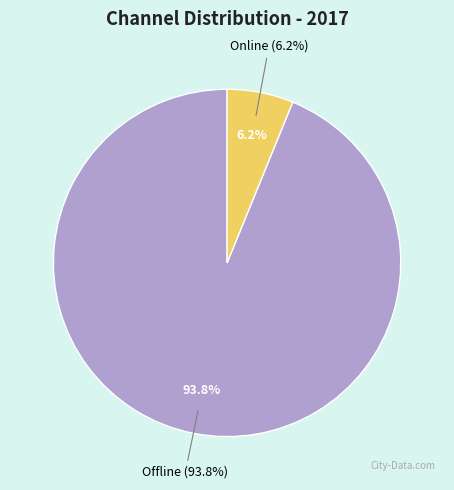

Is it true that Offline is 94% of the pie?

True